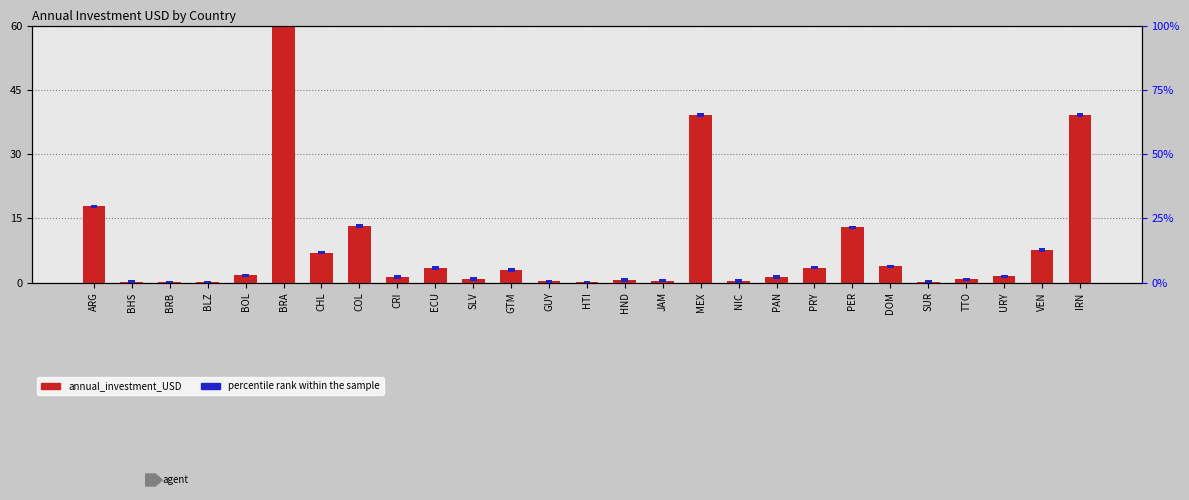

Between ARG and PRY, which series saw the biggest shift?

annual_investment_USD